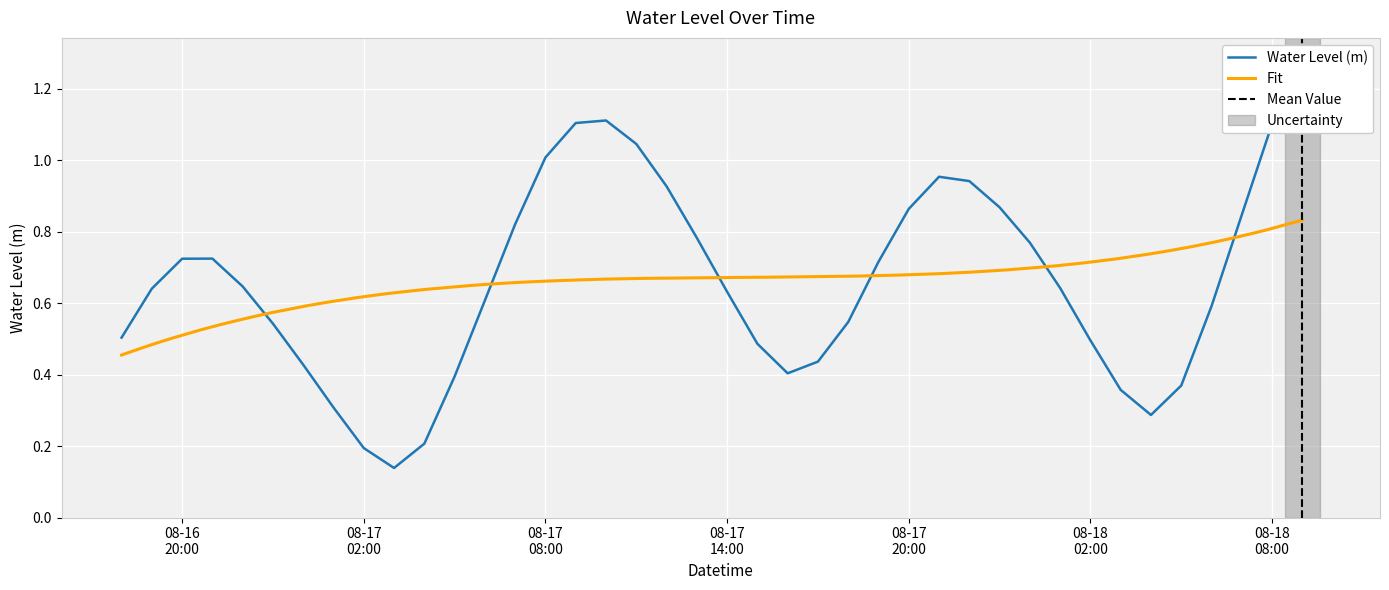

What value does the data have at 2024-08-18 01:00:00?

0.6